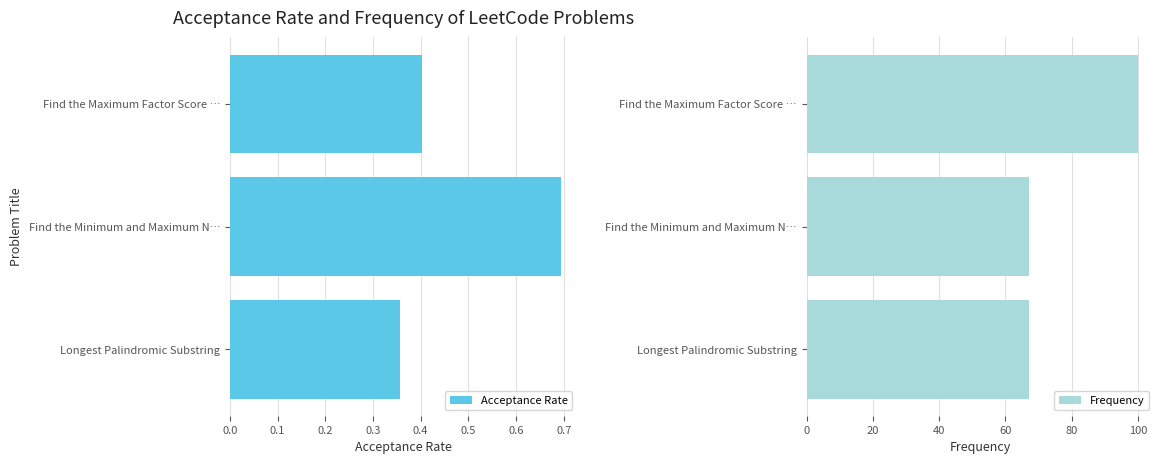

List the labels in order of Acceptance Rate value, largest first.

Find the Minimum and Maximum N…, Find the Maximum Factor Score …, Longest Palindromic Substring